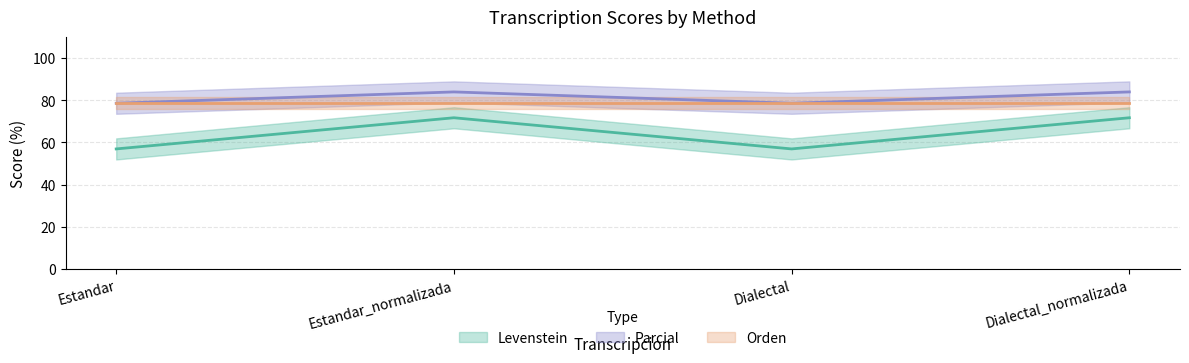

Read the Parcial value at Estandar.

78.6